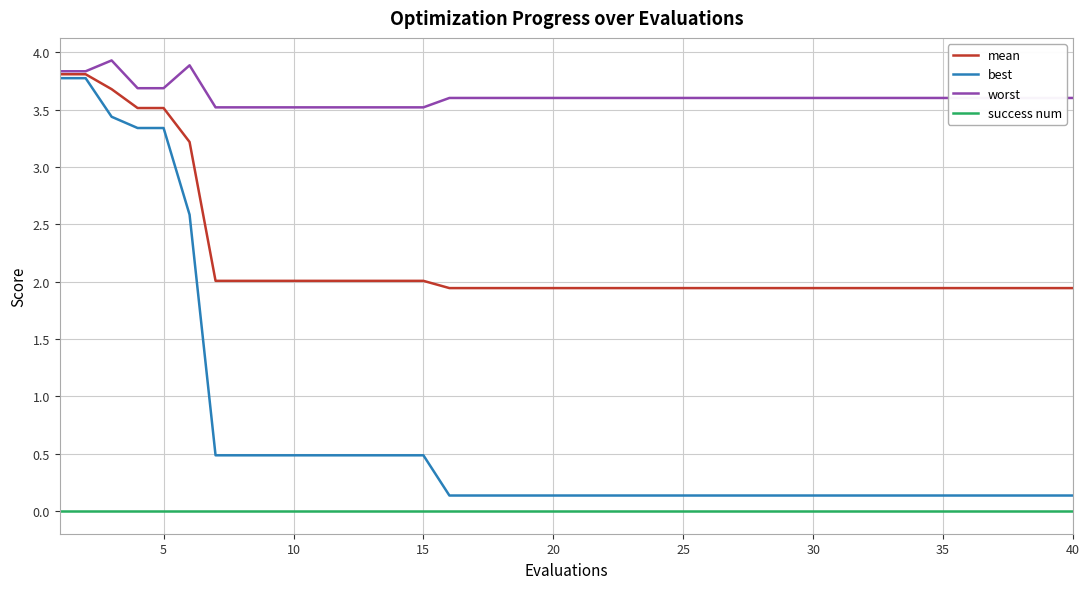

Which series has the largest total across all categories?

worst